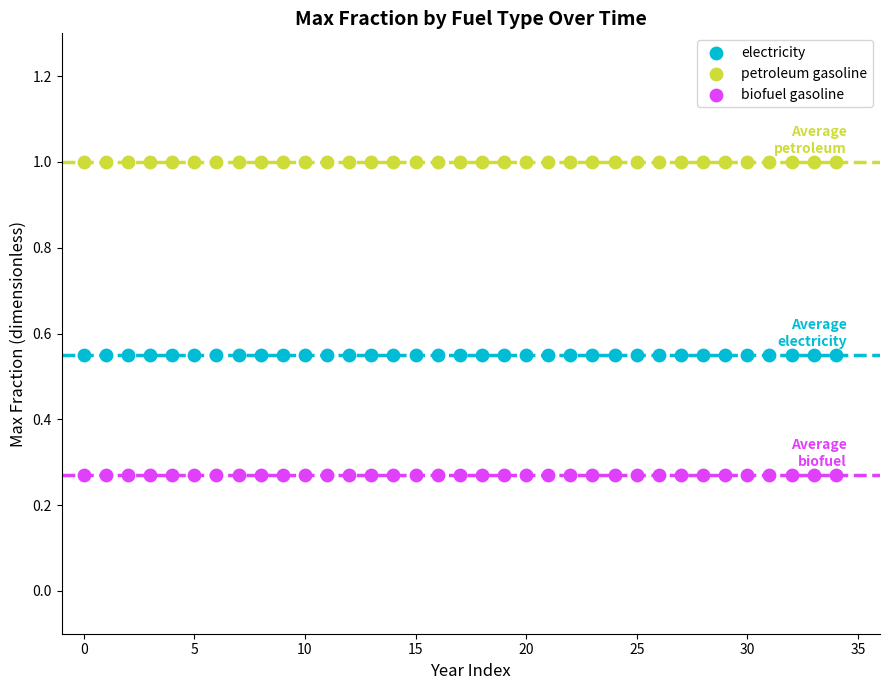

Which series reaches the maximum Y coordinate?

petroleum gasoline